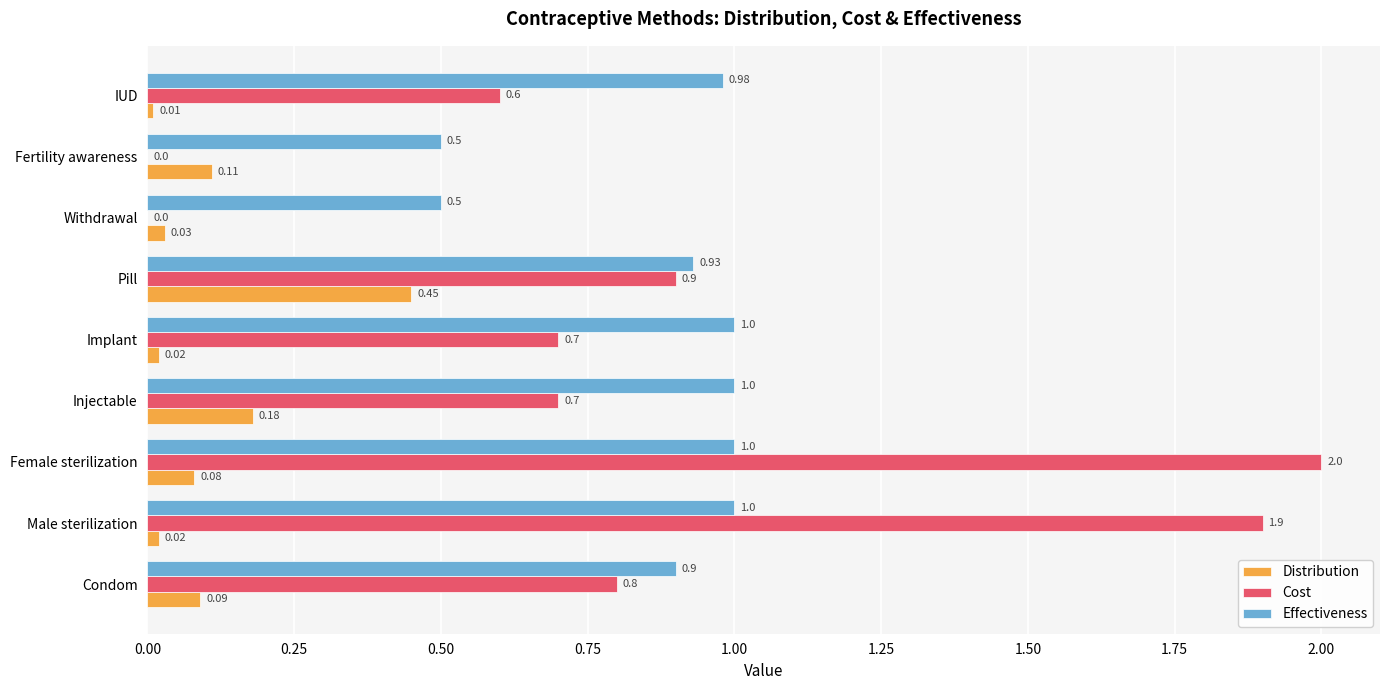

Which category has the highest value in the Cost series?

Female sterilization